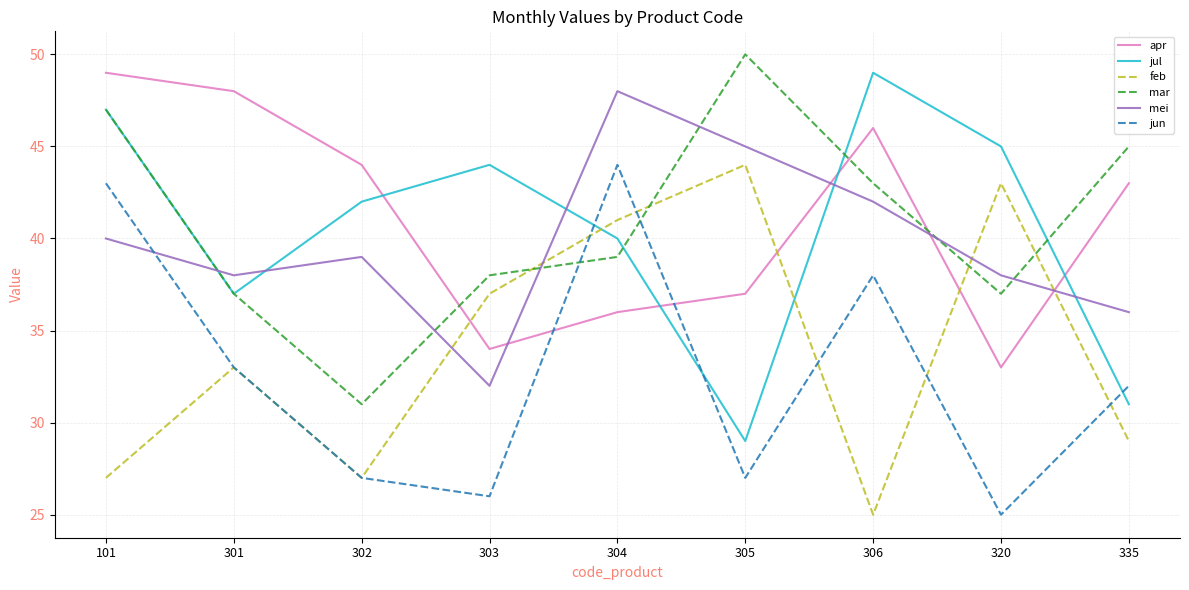

Rank the categories by apr value from highest to lowest.

101, 301, 306, 302, 335, 305, 304, 303, 320